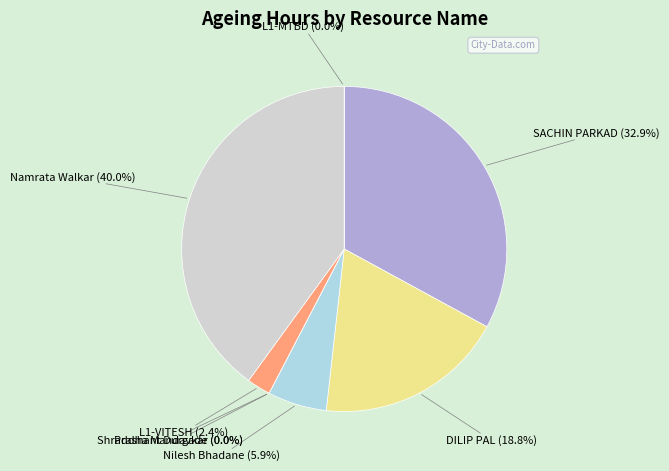

What is the change in value from Nilesh Bhadane to Shraddha Mandavkar?

-5